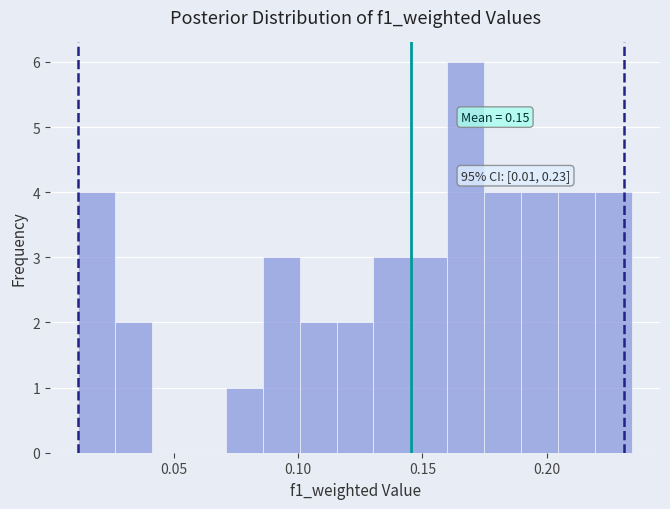

Read against the x-axis, roughly where is the centre of the tallest bar?

0.170